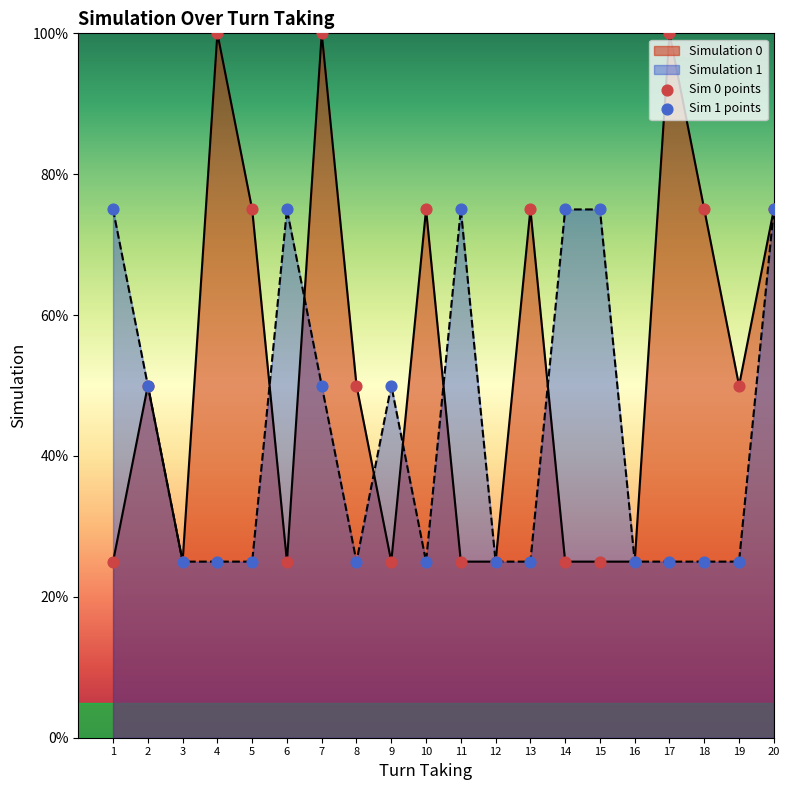

Which series has the largest total across all categories?

Simulation 0